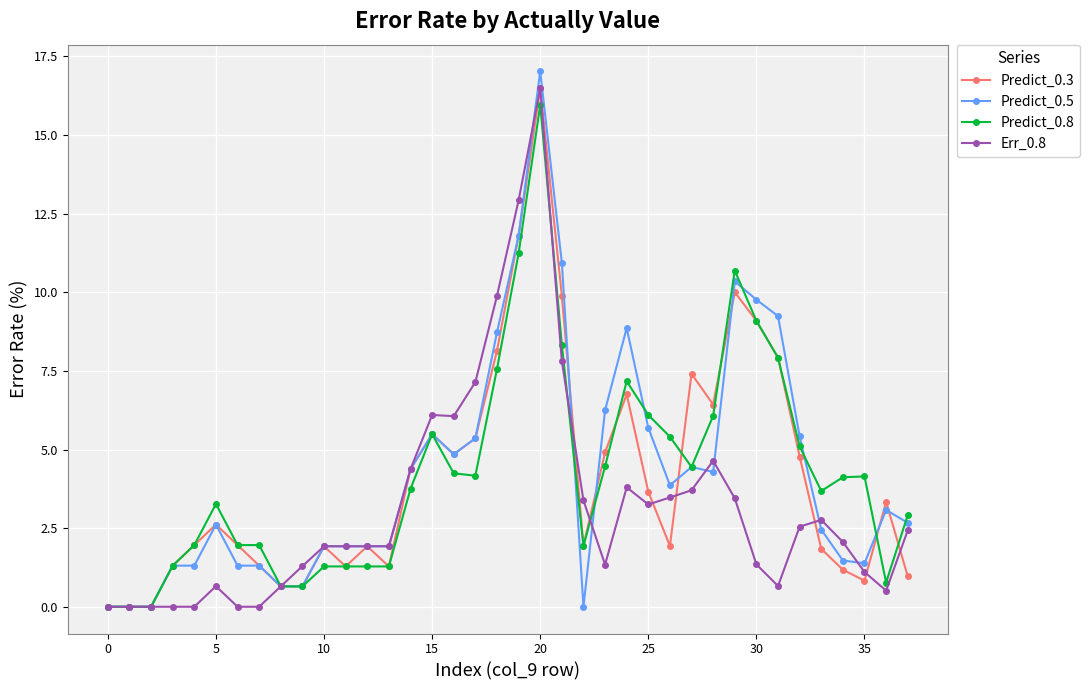

True or false: Predict_0.8 has more than 1 points higher than both neighbors.

True